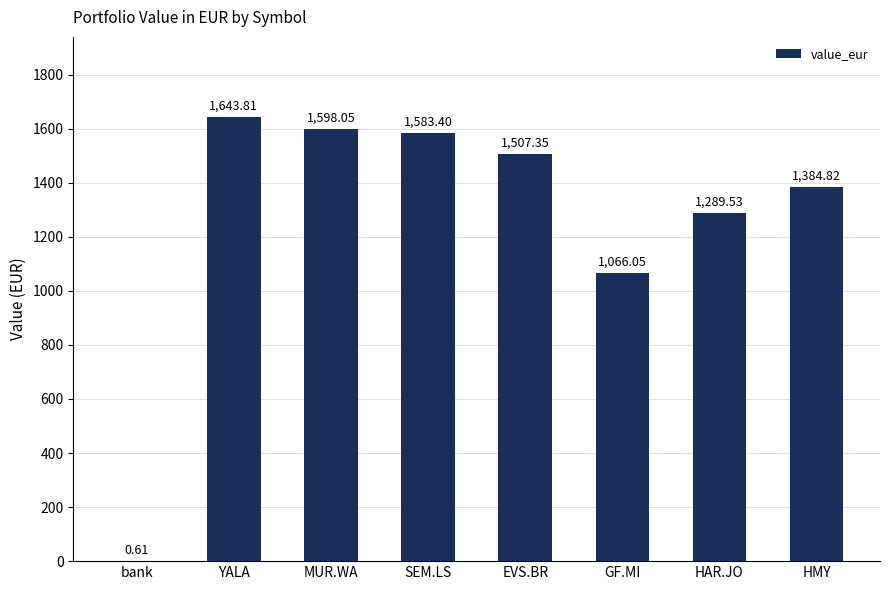

True or false: the data shows 1066.0 at GF.MI.

True